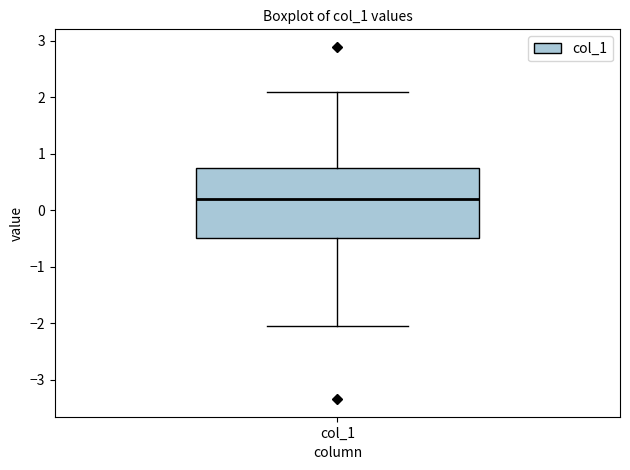

Read this box plot against the y-axis: the position of the median line, the range covered by the box, and the ends of both whiskers. The values are not printed on the chart, so give them approximately, as read against the axis.

median 0.2, box -0.5 to 0.8, whiskers -2.1 to 2.1